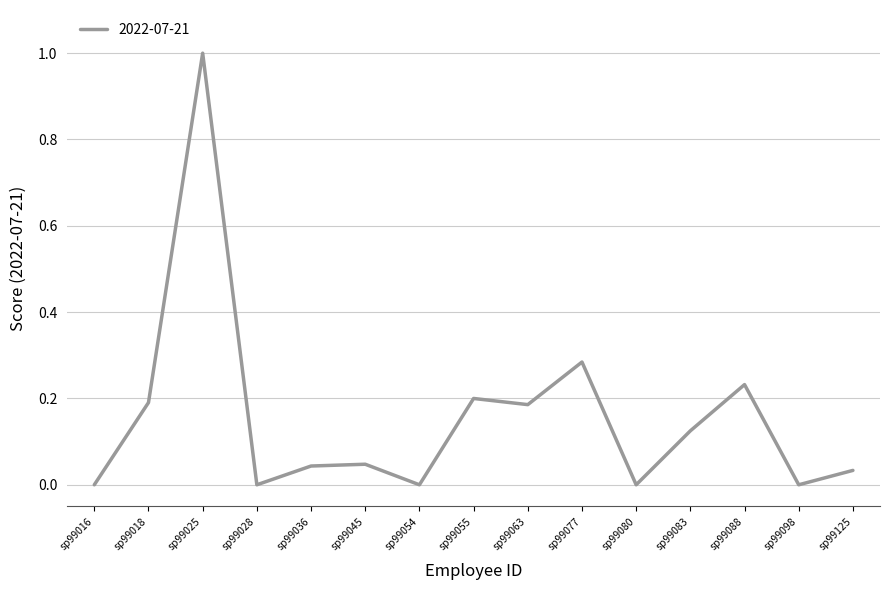

The chart shows a value of -0.7 at sp99080. True or false?

False